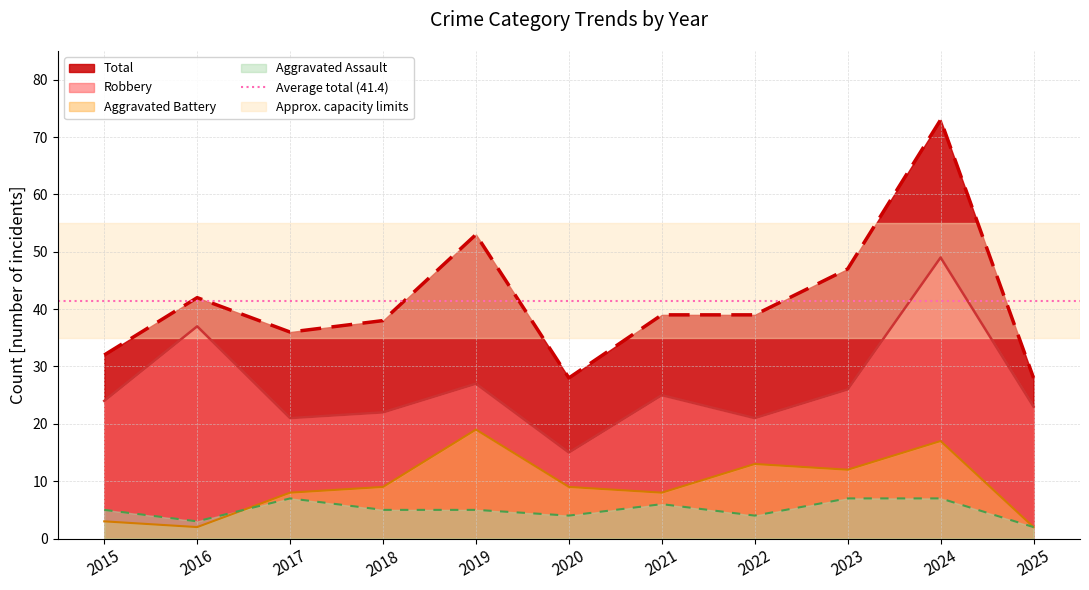

At which label does Total first exceed 39?

2016